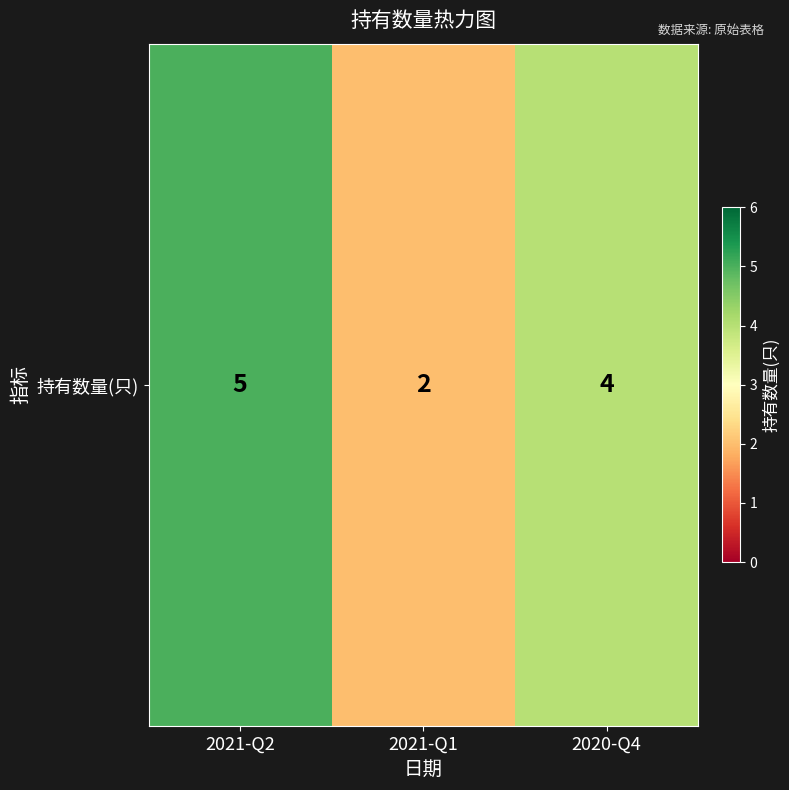

Is it true that the value at 2021-Q1 is 1?

False